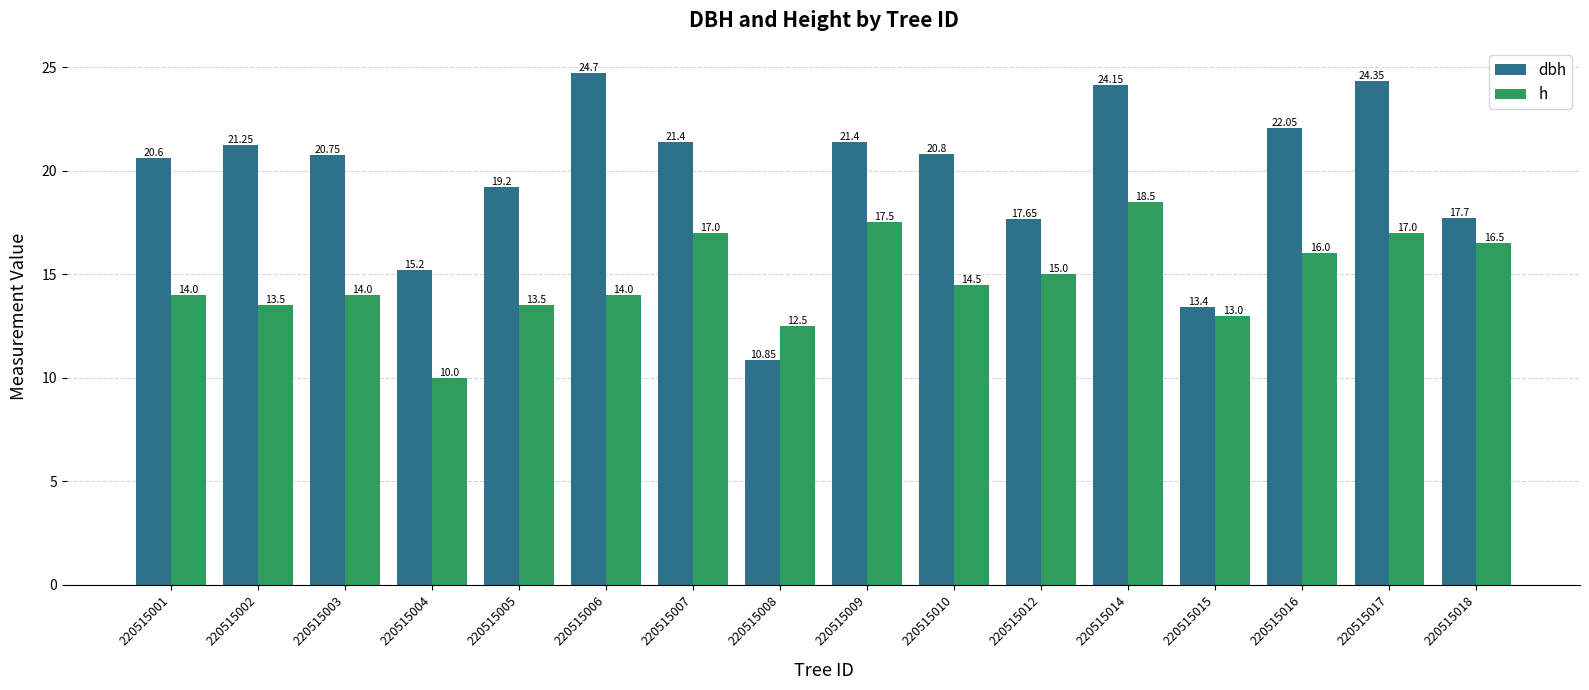

What is the total value across all series at 220515017?

41.4